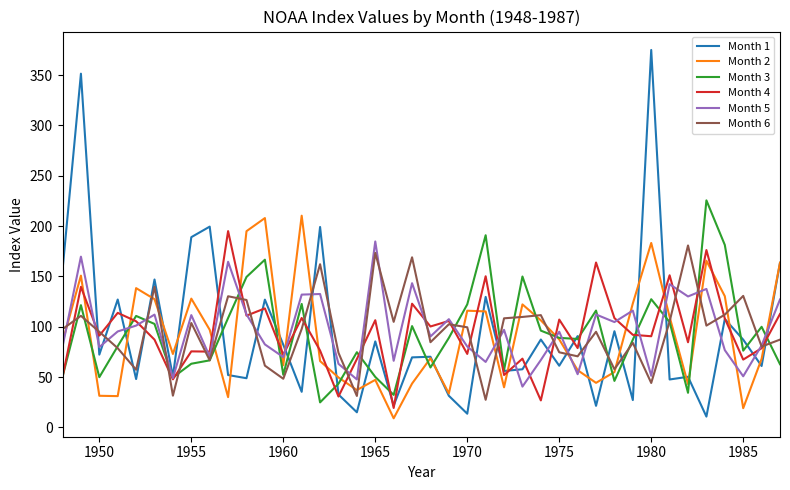

What is the lowest value of the Month 3 series?

24.9